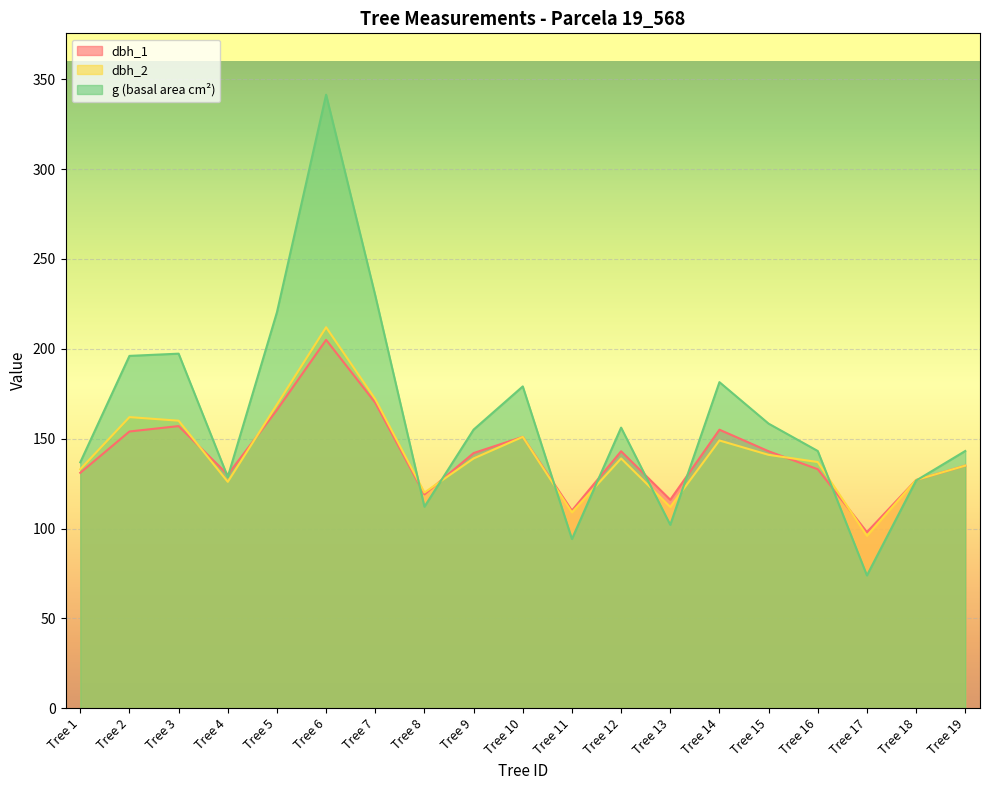

Between which two adjacent categories do dbh_2 and dbh_1 first intersect?

Tree 3 and Tree 4